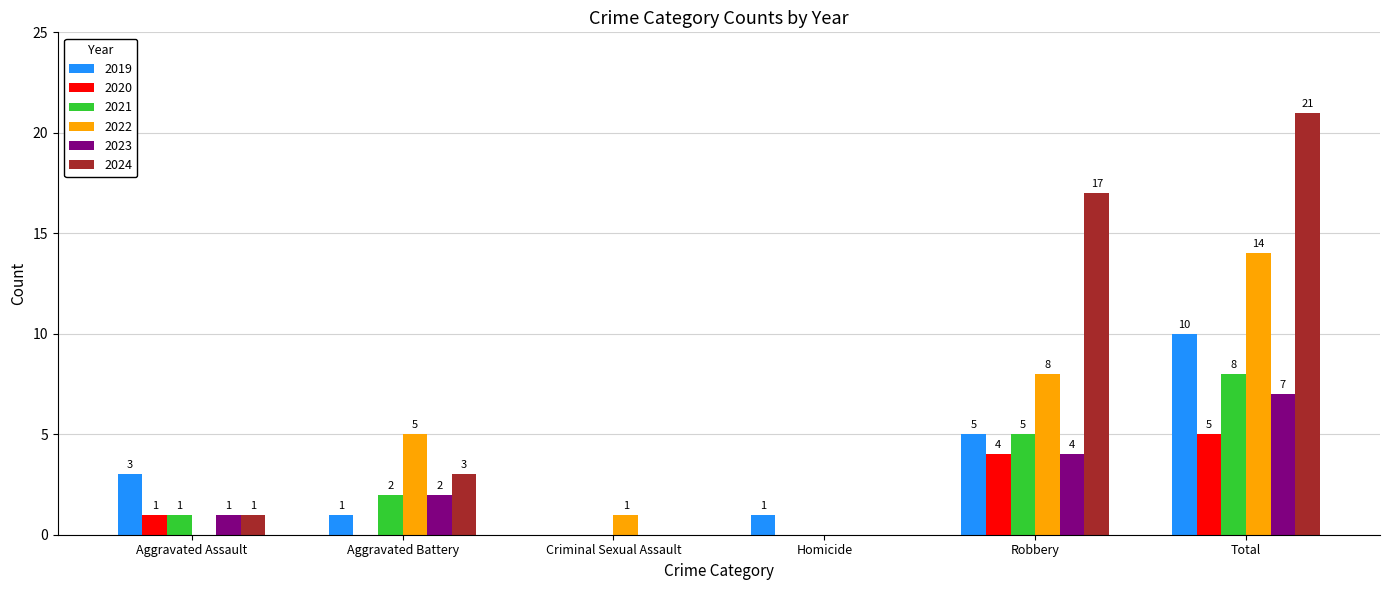

At which label is 2023 closest to 3?

Aggravated Battery